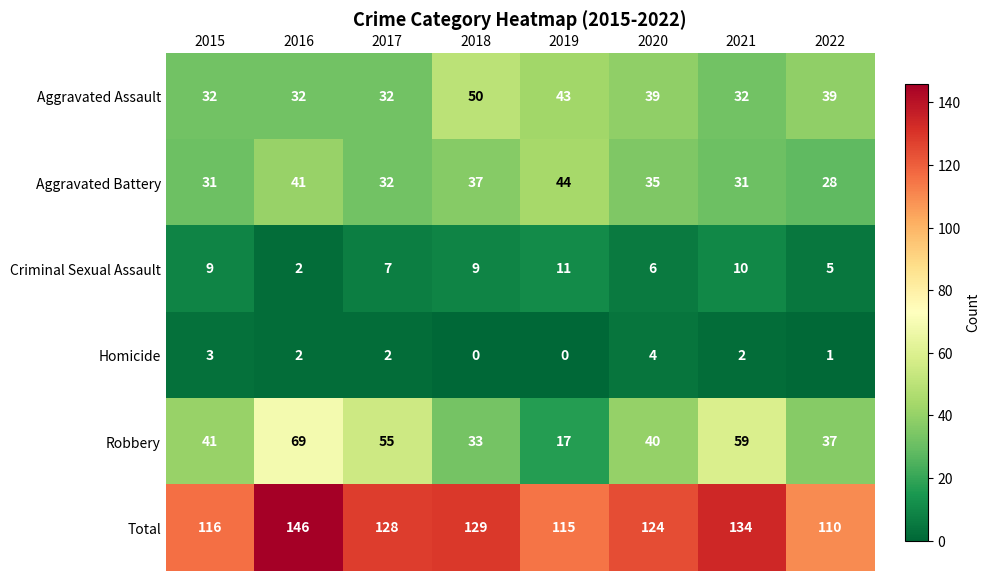

What is the approximate value of Robbery at 2015?

41